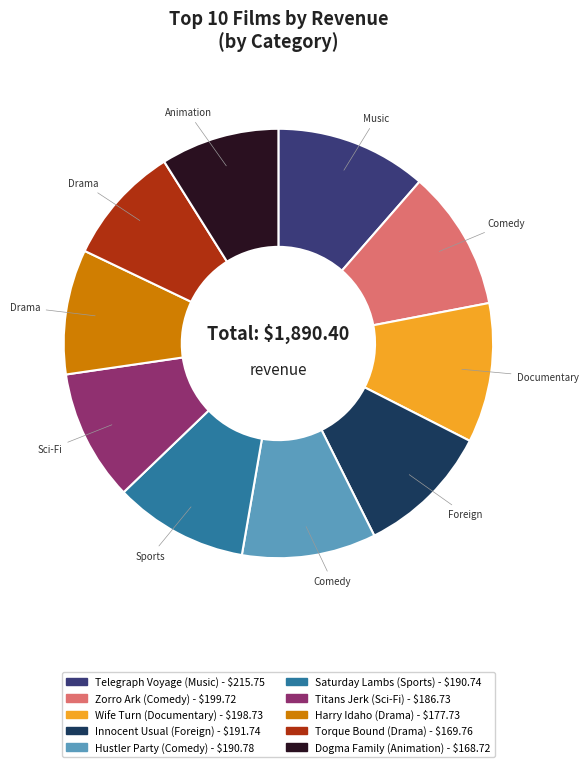

Between Zorro Ark and Telegraph Voyage, which is larger?

Telegraph Voyage